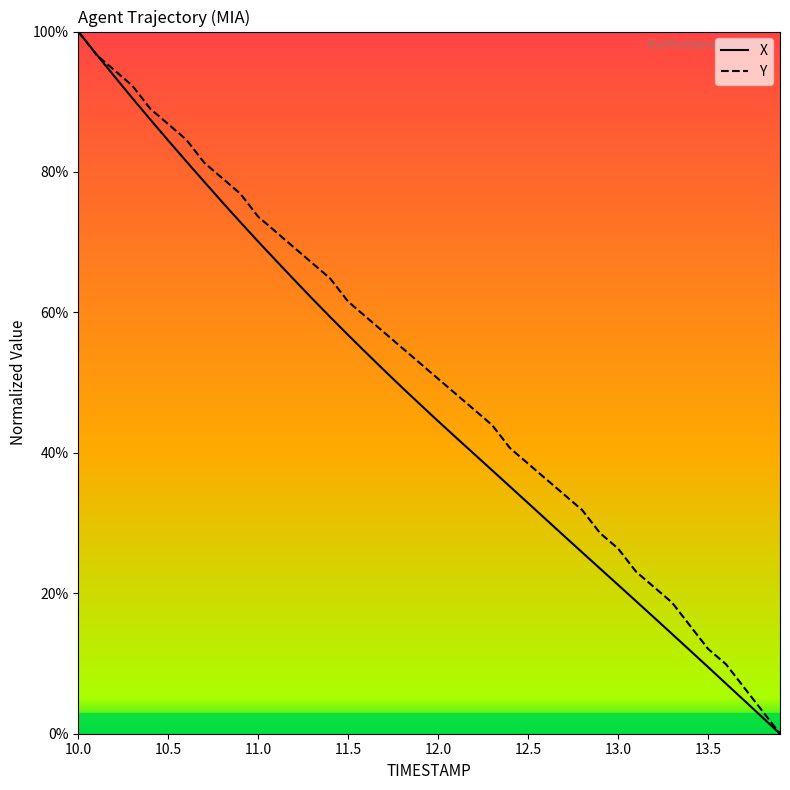

How many values in the Y series exceed 52?

20